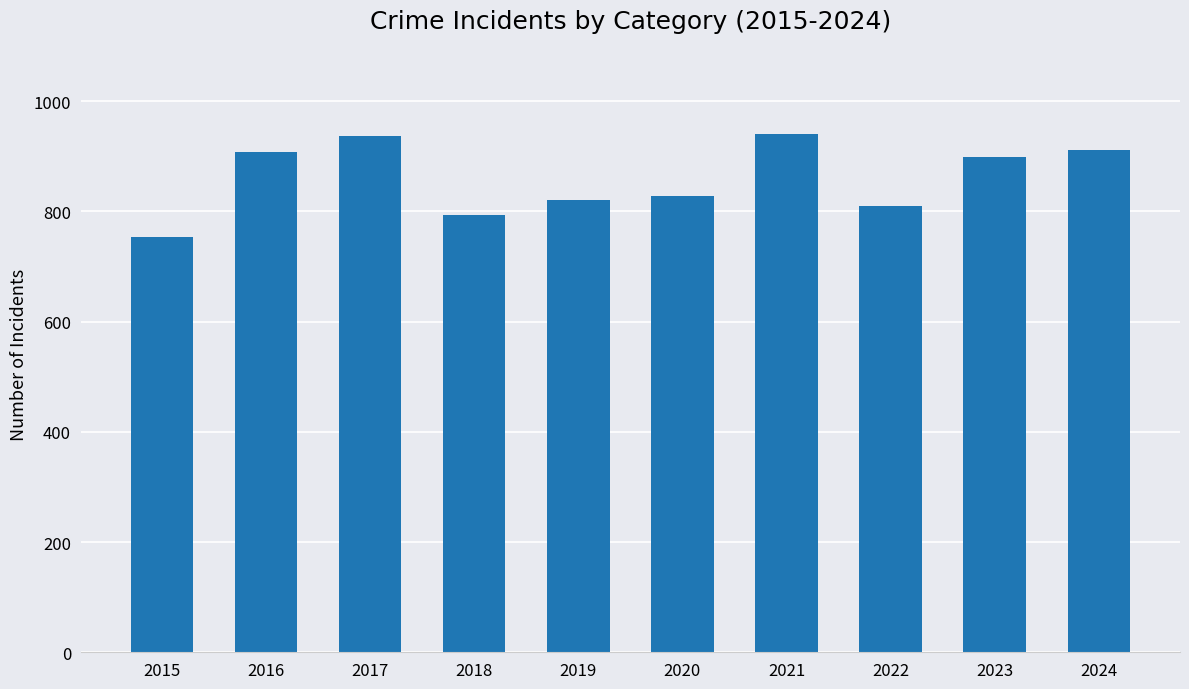

What is the difference between the second highest and second lowest values?

142